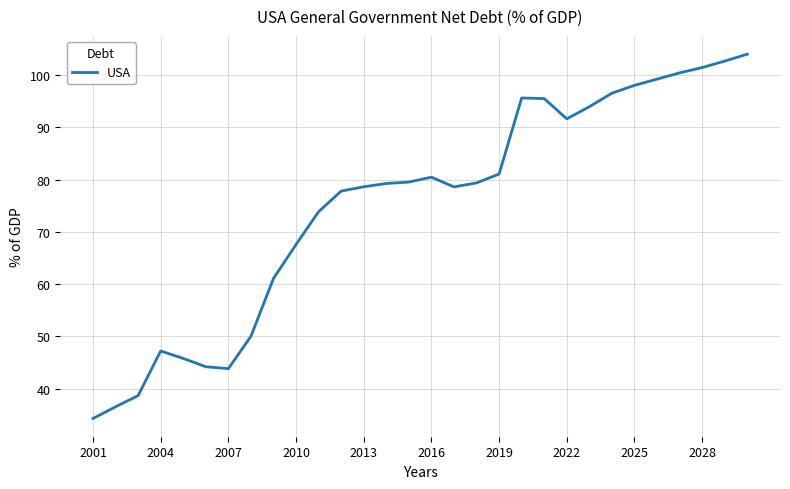

What is the maximum value shown in the chart?

104.0